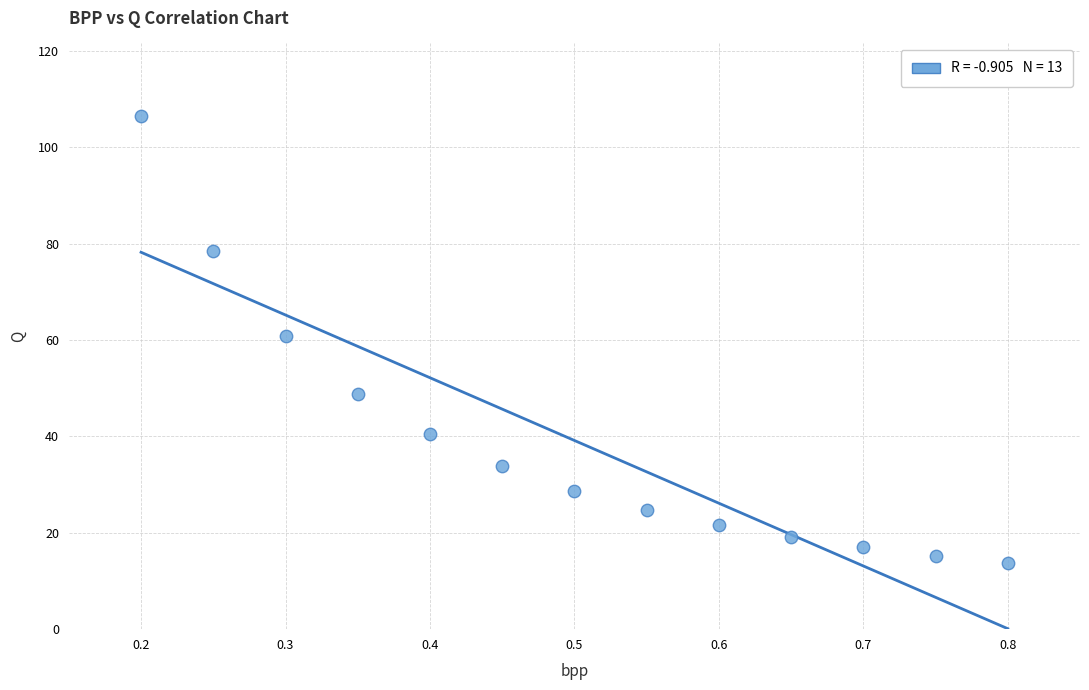

What is the range of Y values (max minus min)?

92.8